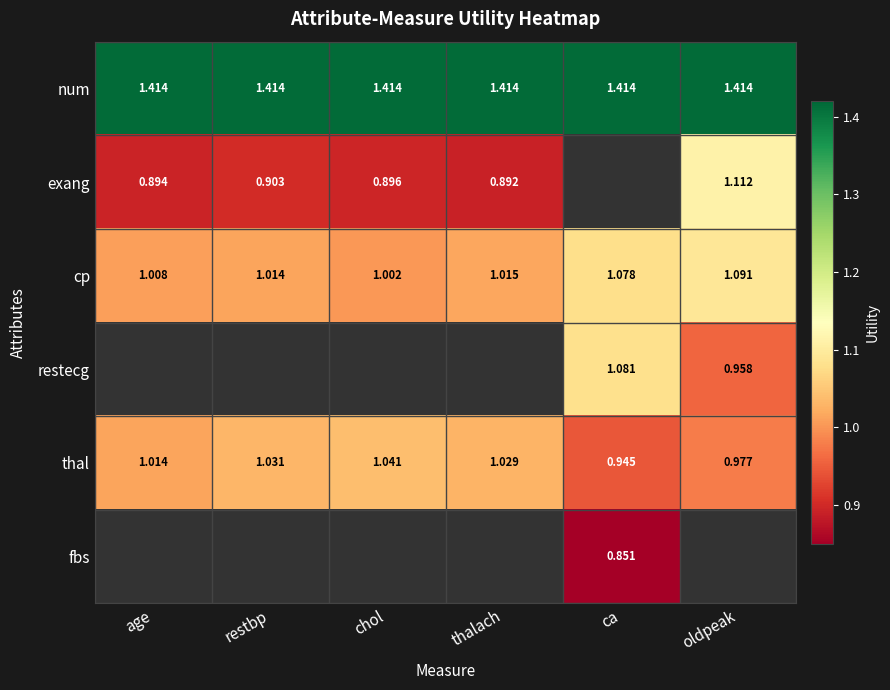

The exang series shows 0.9 at thalach. True or false?

True